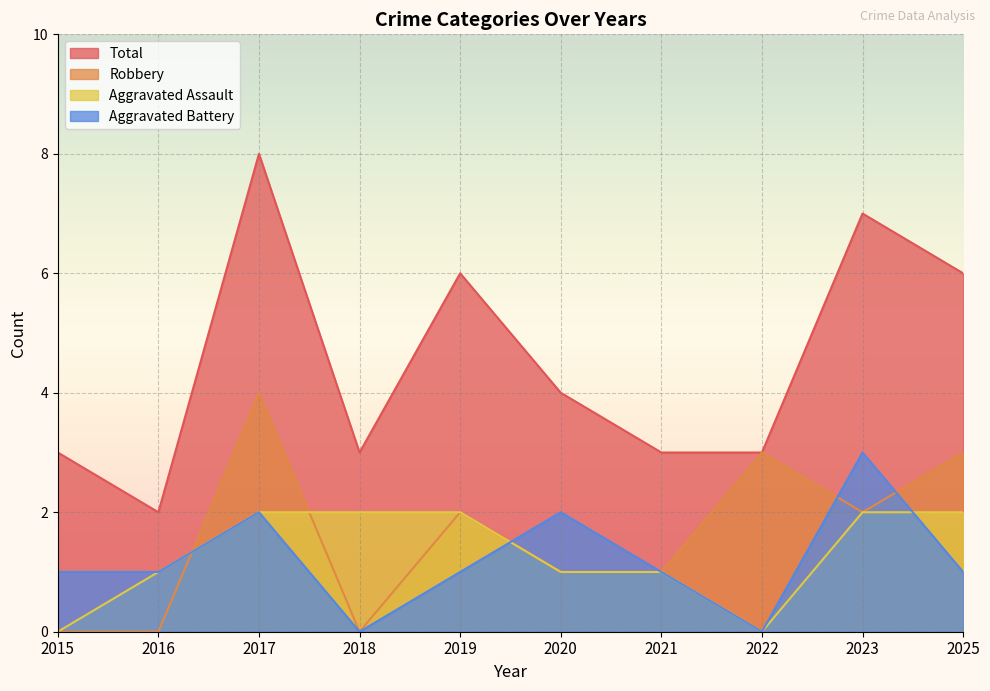

The Aggravated Assault series shows 1 at 2021. True or false?

True